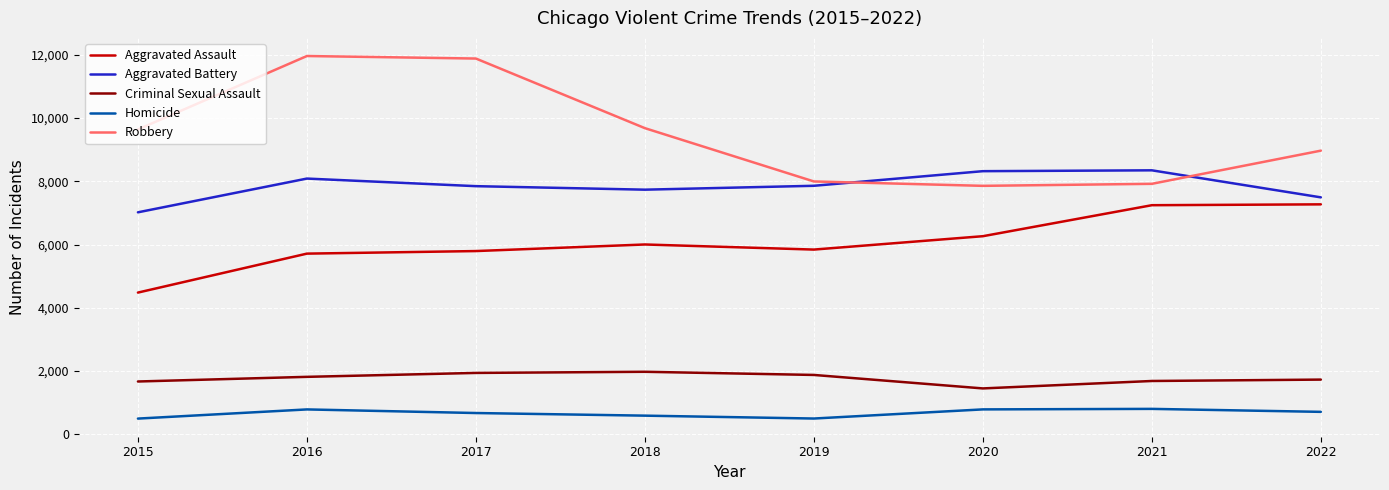

What is the difference between the second highest and minimum values in the Robbery series?

4025